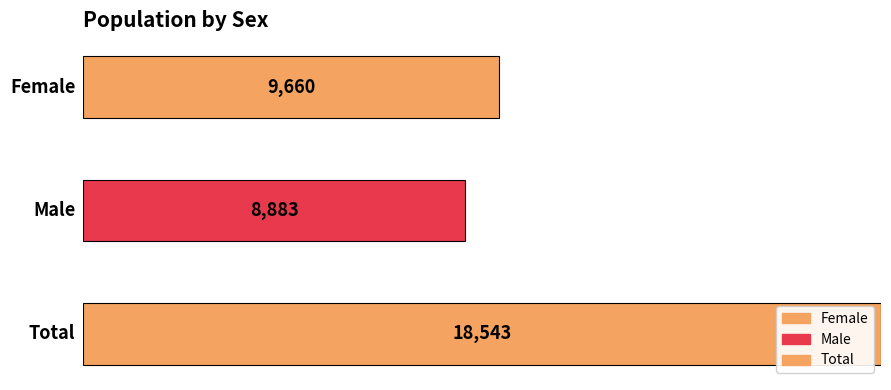

True or false: the data shows 16302 at Female.

False